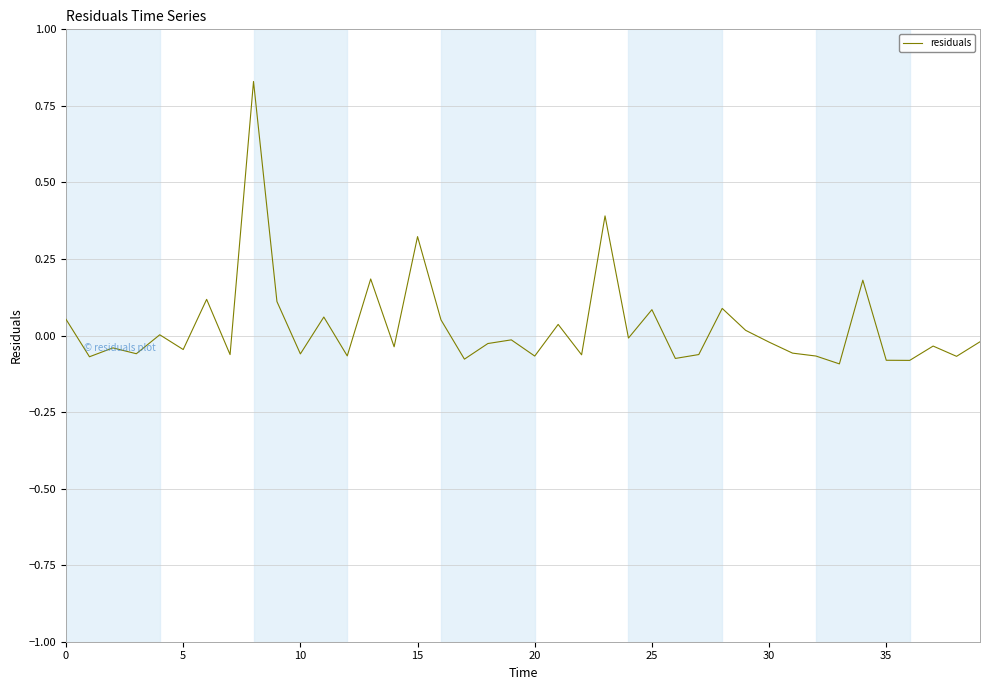

What is the difference between the maximum and minimum values?

0.9